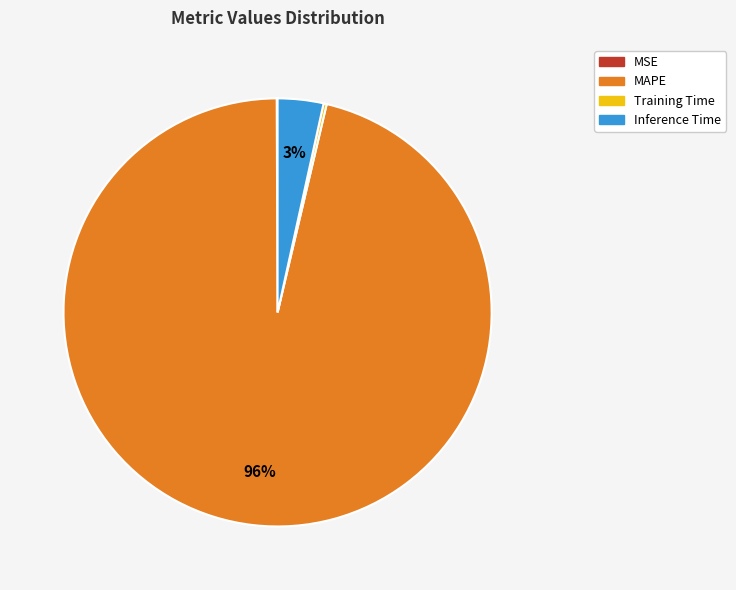

Which slice is the largest?

MAPE